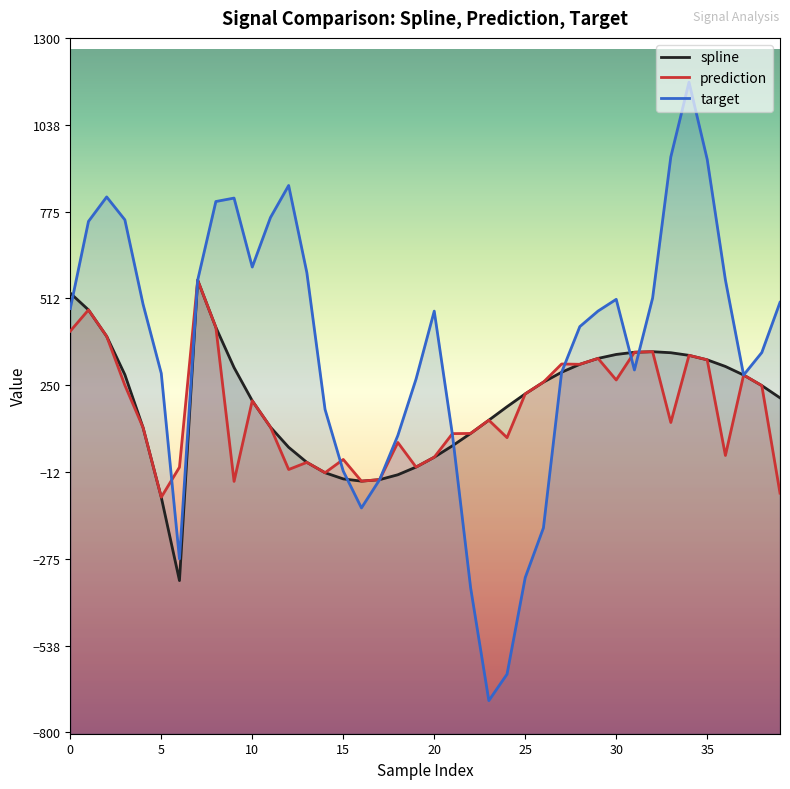

At which category does the chart reach its minimum across all series?

23